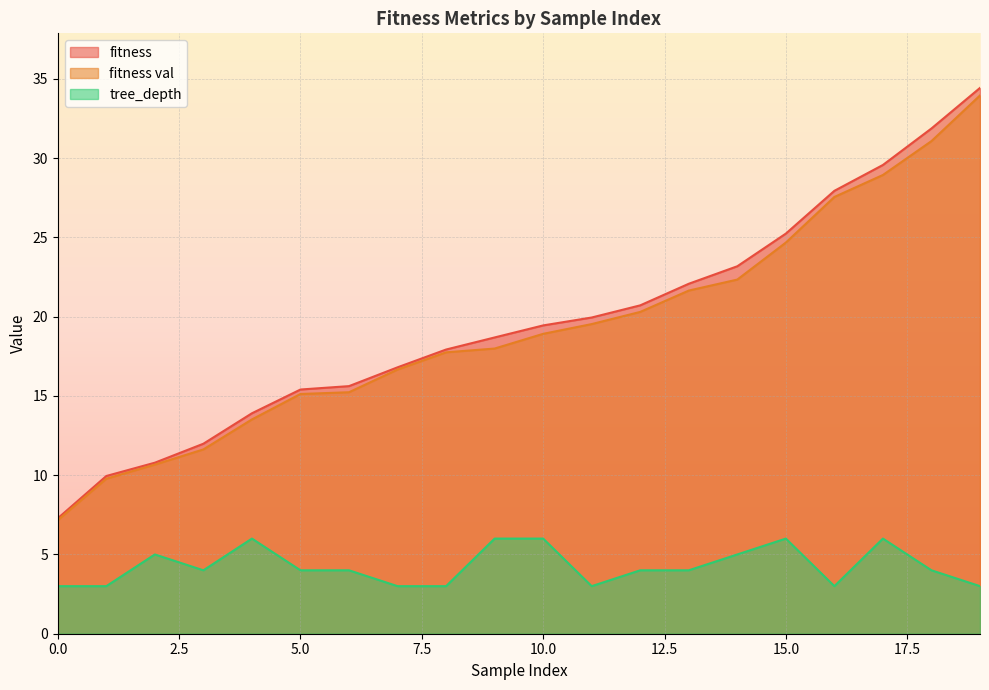

Which has a higher value, 17 or 9?

17